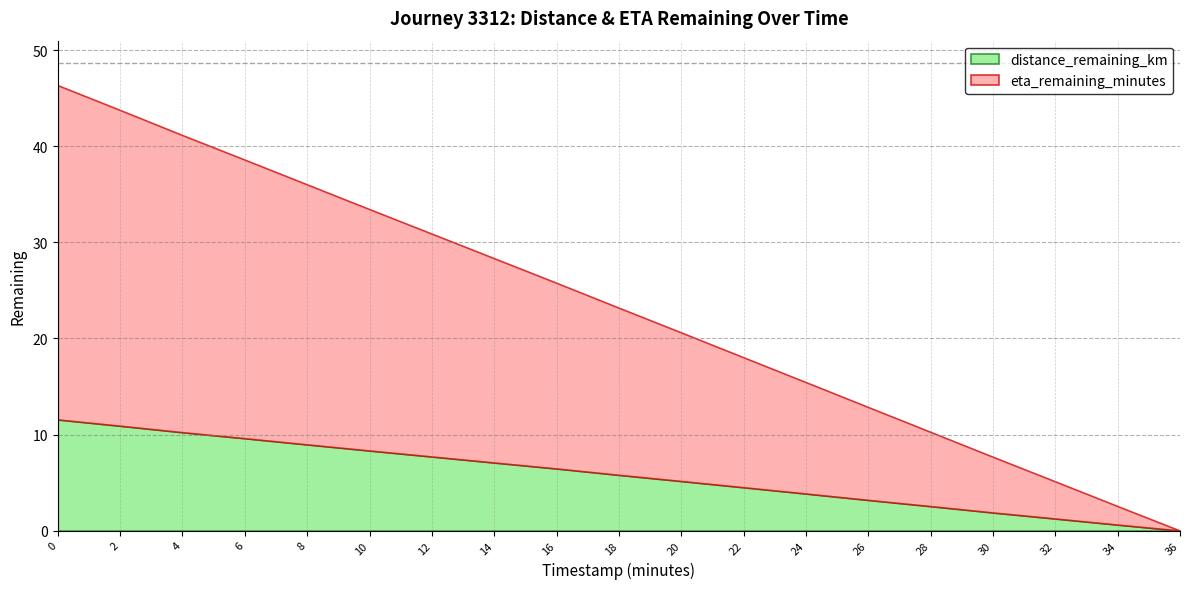

What is the spread (max minus min) of values at 24.0?

7.7